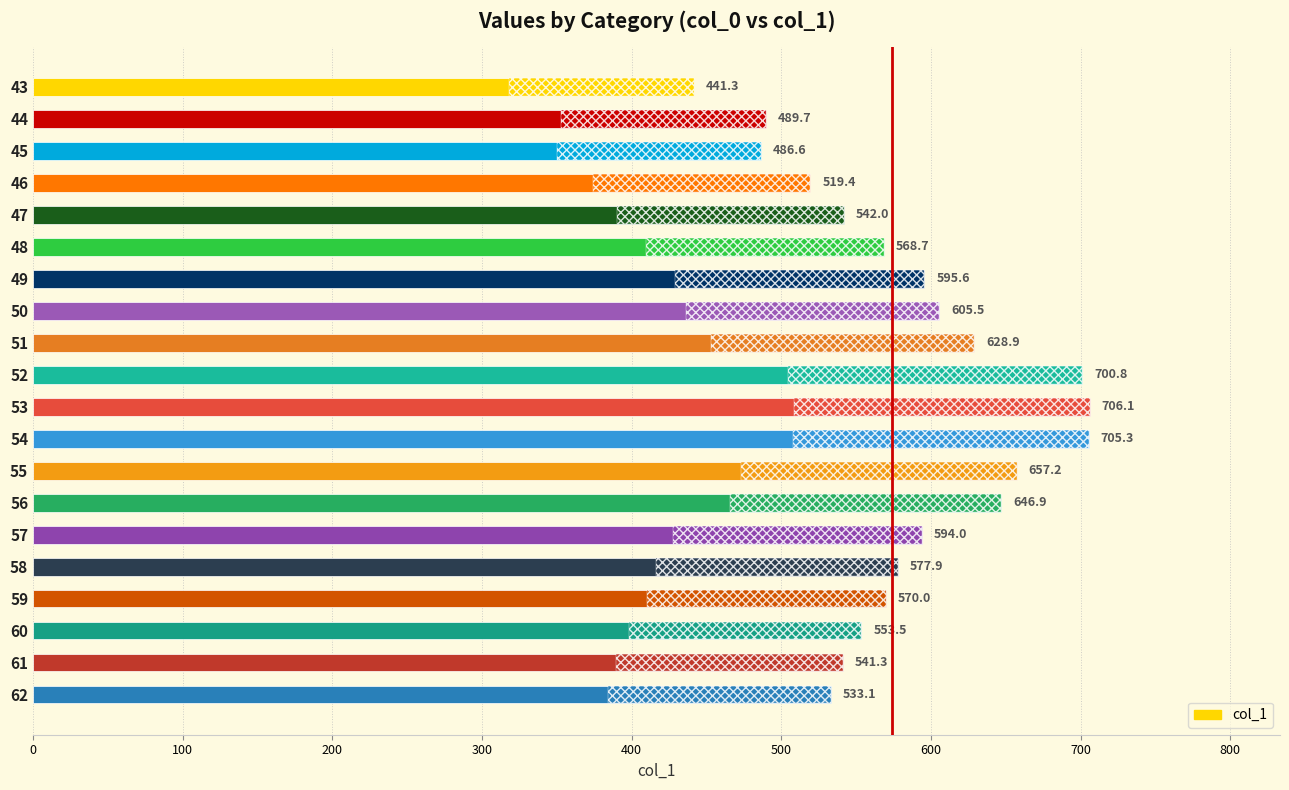

What is the value of the 8th bar from the top?

605.5